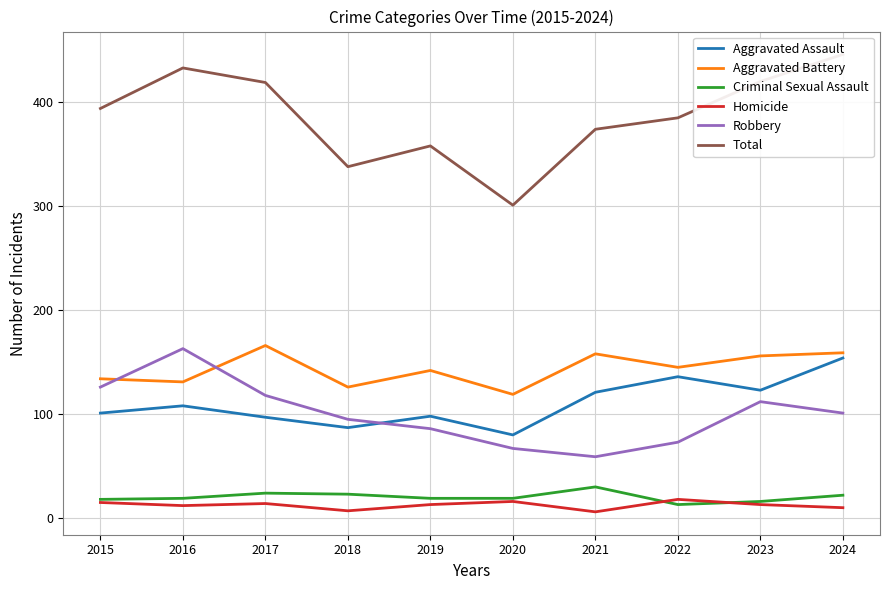

What is the difference between the second highest and second lowest values in the Criminal Sexual Assault series?

8